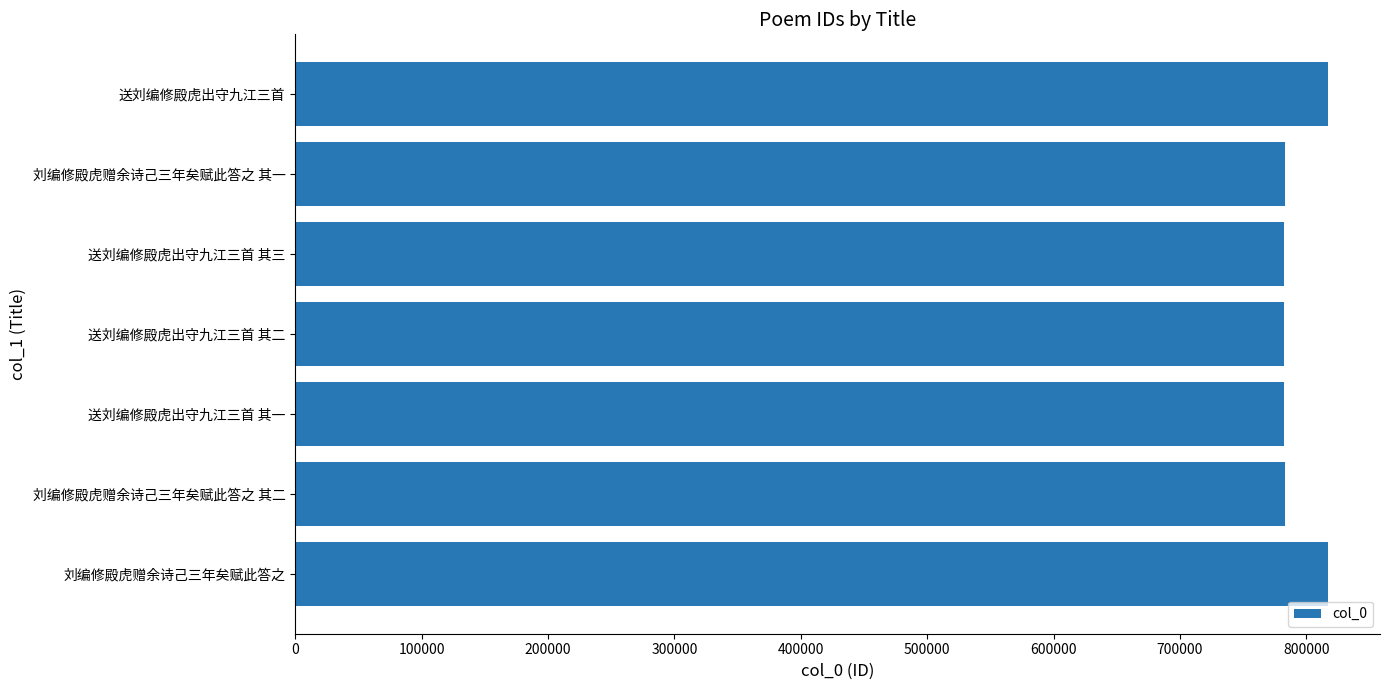

What is the ratio of the value at 送刘编修殿虎出守九江三首 to the value at 刘编修殿虎赠余诗己三年矣赋此答之?

1.0